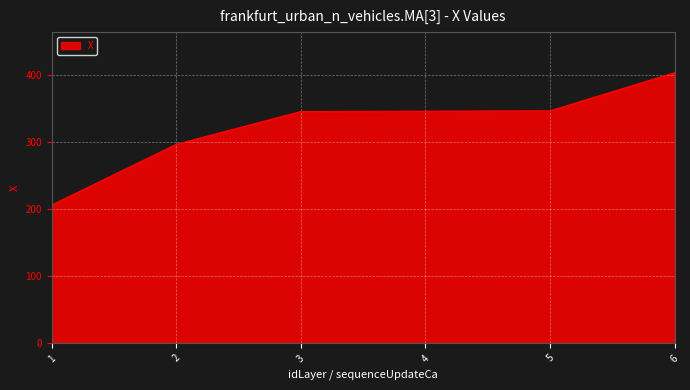

What is the change in value from 1 to 2?

+90.5